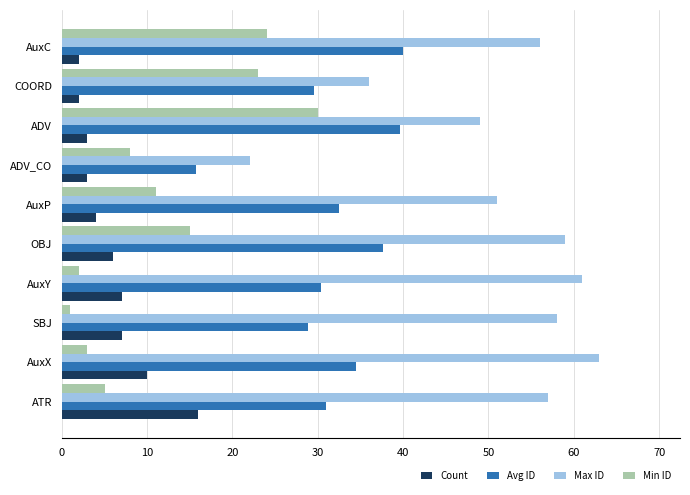

Which series has the largest total across all categories?

Max ID